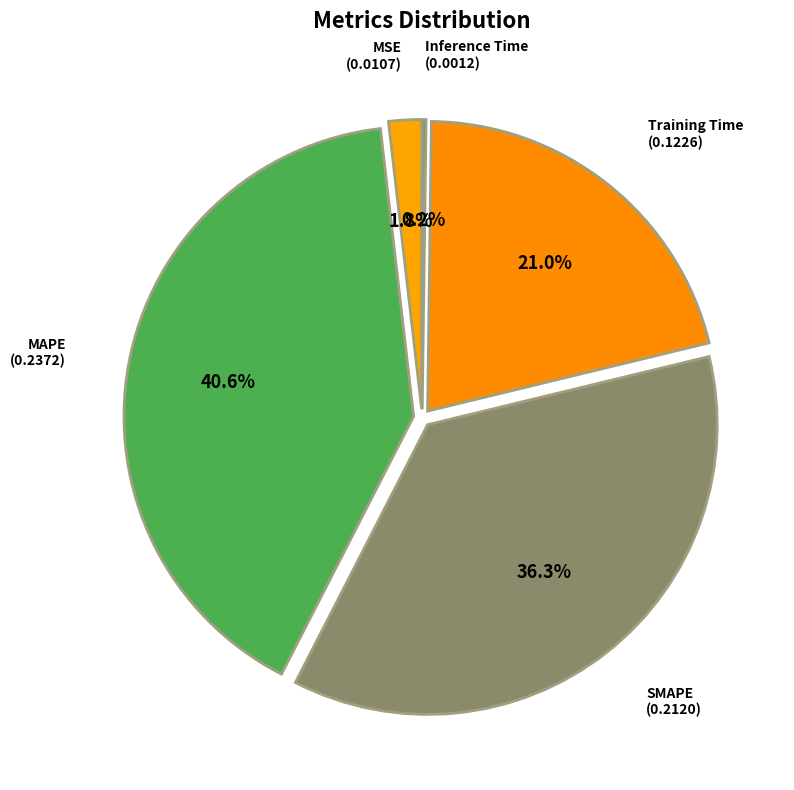

What is the smallest slice in the pie chart?

Inference Time